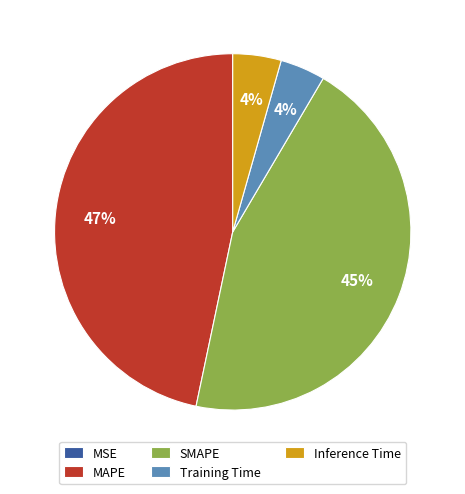

Does any single category account for the majority?

No